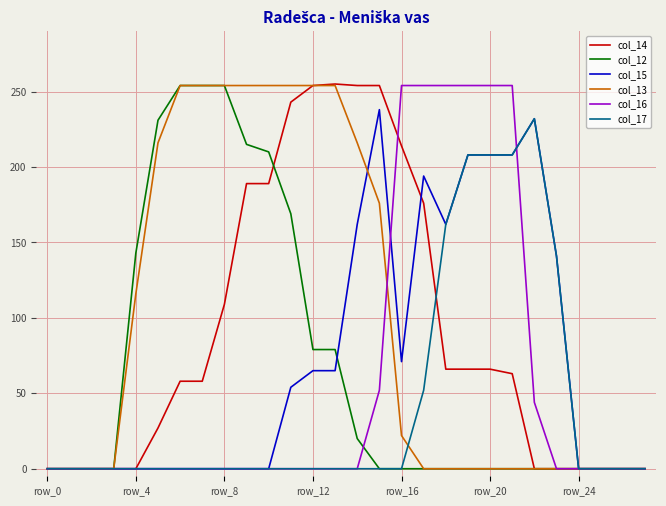

What is the maximum value shown in the chart?

255